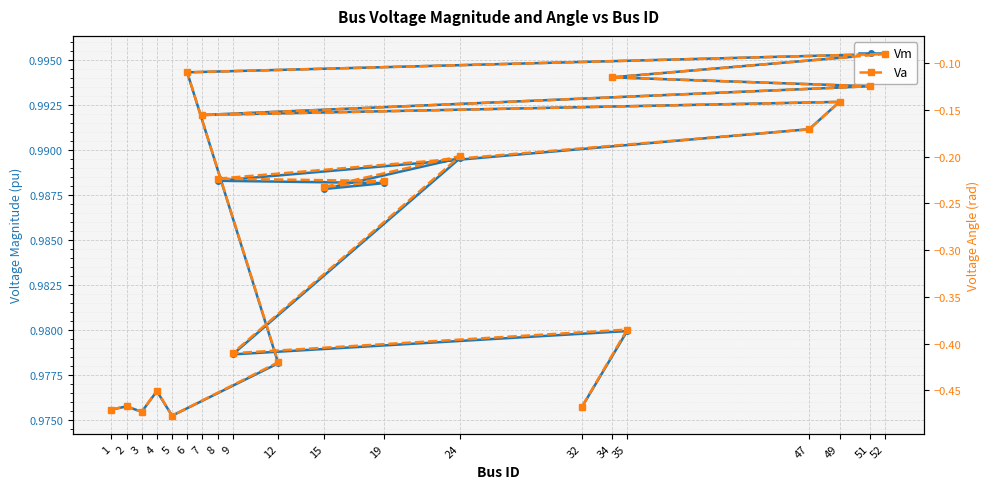

How many lines are shown in the chart?

2